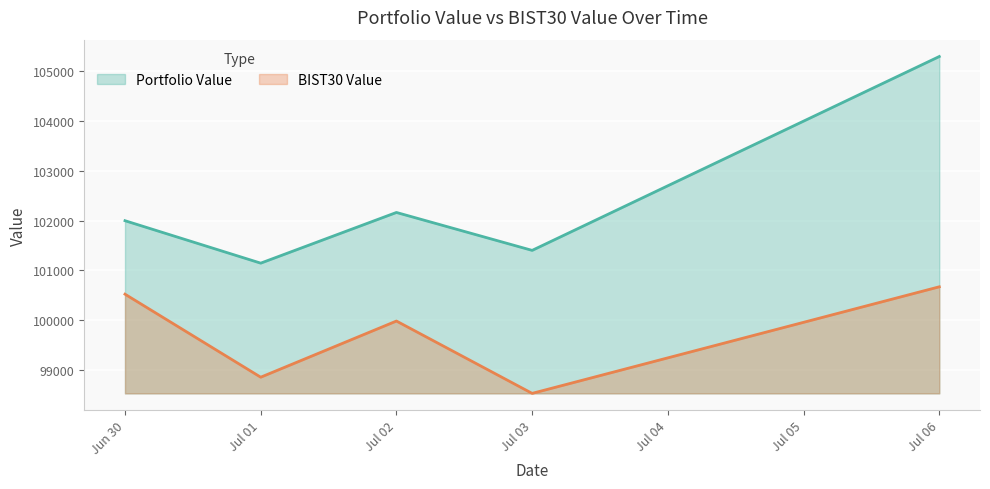

Reading right to left, what are all the values shown in this chart?

Portfolio Value: Jul 06=105299.5	Jul 03=101401.2	Jul 02=102163.6	Jul 01=101144.5	Jun 30=101998.1
BIST30 Value: Jul 06=100668.9	Jul 03=98525.9	Jul 02=99980.5	Jul 01=98851.2	Jun 30=100520.7